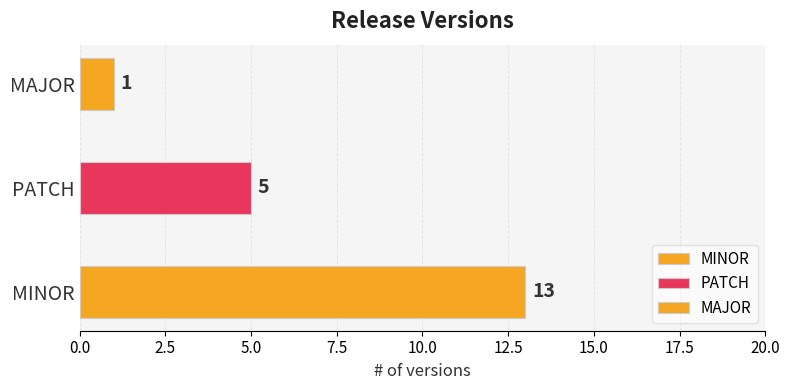

How many bars are there in total?

3